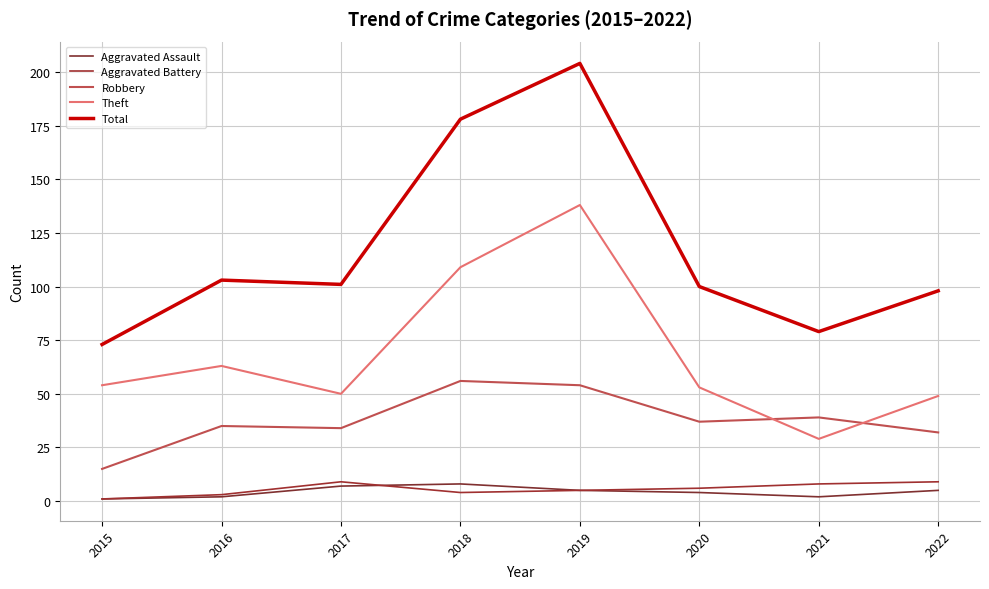

How many lines are shown in the chart?

5